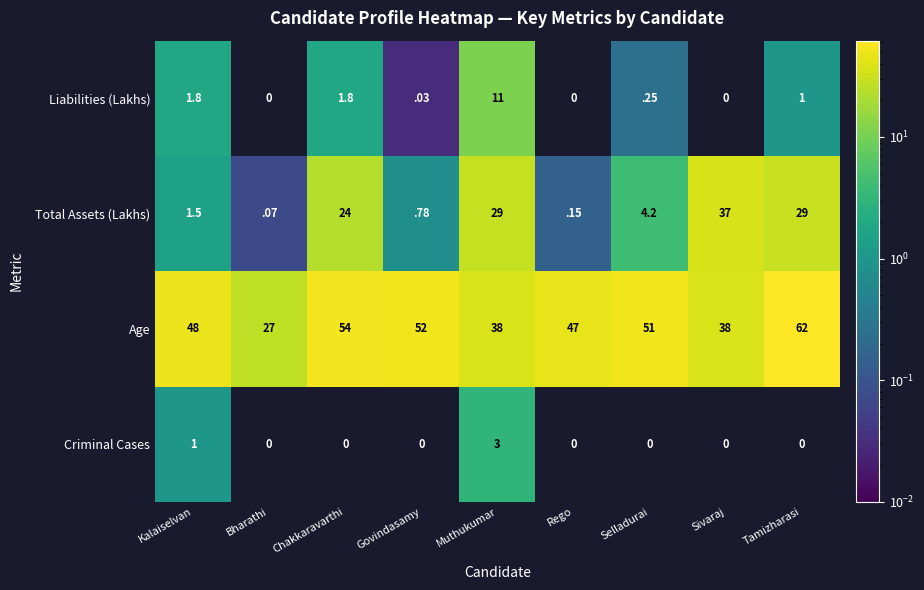

At Muthukumar, list the series in order from smallest to largest.

Criminal Cases, Liabilities (Lakhs), Total Assets (Lakhs), Age